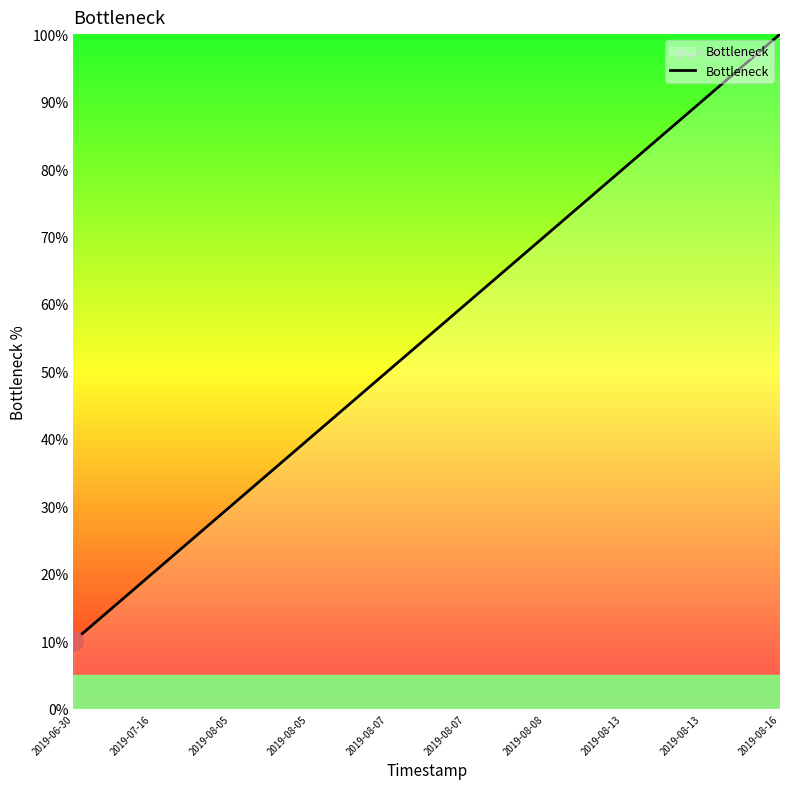

List the labels in order of value, smallest first.

2019-06-30, 2019-07-16, 2019-08-05, 2019-08-05, 2019-08-07, 2019-08-07, 2019-08-08, 2019-08-13, 2019-08-13, 2019-08-16